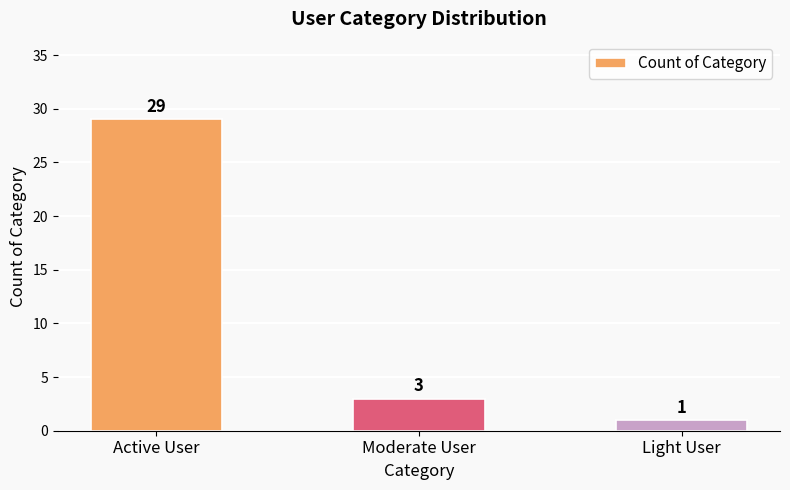

Count the number of data series in this chart.

1